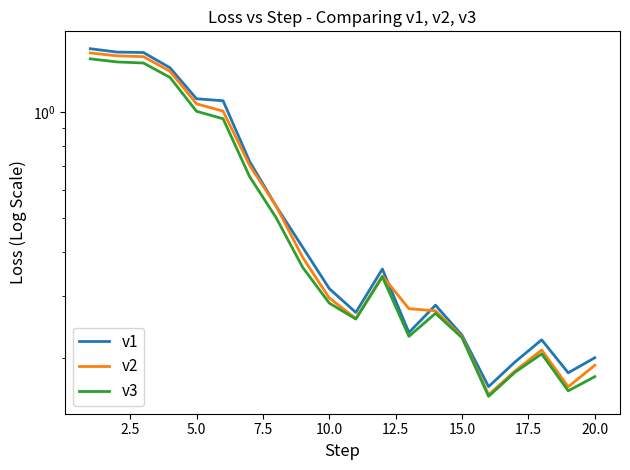

Reading left to right, extract all data points from this chart.

v1: 1.5	1.5	1.5	1.3	1.1	1.1	0.7	0.5	0.4	0.3	0.3	0.4	0.2	0.3	0.2	0.2	0.2	0.2	0.2	0.2
v2: 1.5	1.4	1.4	1.3	1.1	1.0	0.7	0.5	0.4	0.3	0.3	0.3	0.3	0.3	0.2	0.2	0.2	0.2	0.2	0.2
v3: 1.4	1.4	1.4	1.3	1.0	1.0	0.7	0.5	0.4	0.3	0.3	0.3	0.2	0.3	0.2	0.2	0.2	0.2	0.2	0.2